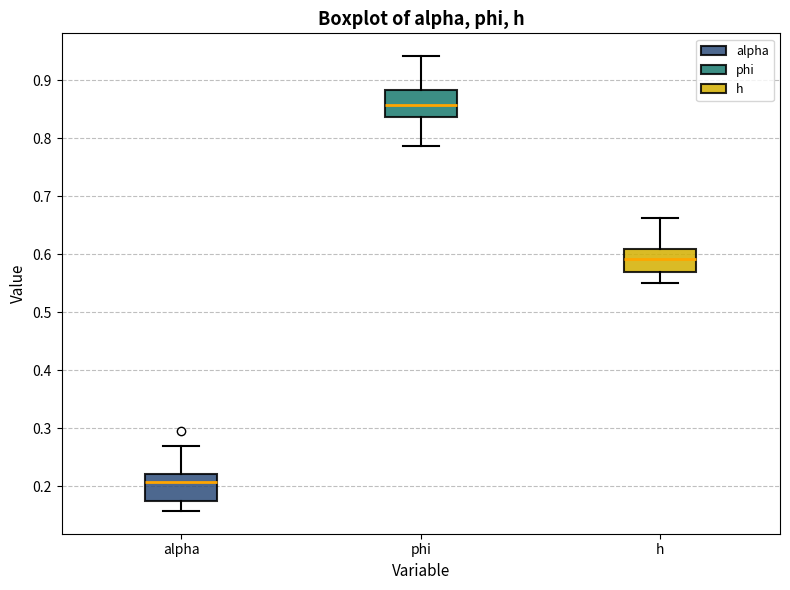

Reading left to right, read every box against the y-axis: the position of its median line, the range the box covers, and the ends of its whiskers. The values are not printed on the chart, so give them approximately, as read against the axis.

alpha: median 0.21, box 0.18 to 0.22, whiskers 0.16 to 0.27
phi: median 0.86, box 0.84 to 0.88, whiskers 0.79 to 0.94
h: median 0.59, box 0.57 to 0.61, whiskers 0.55 to 0.66